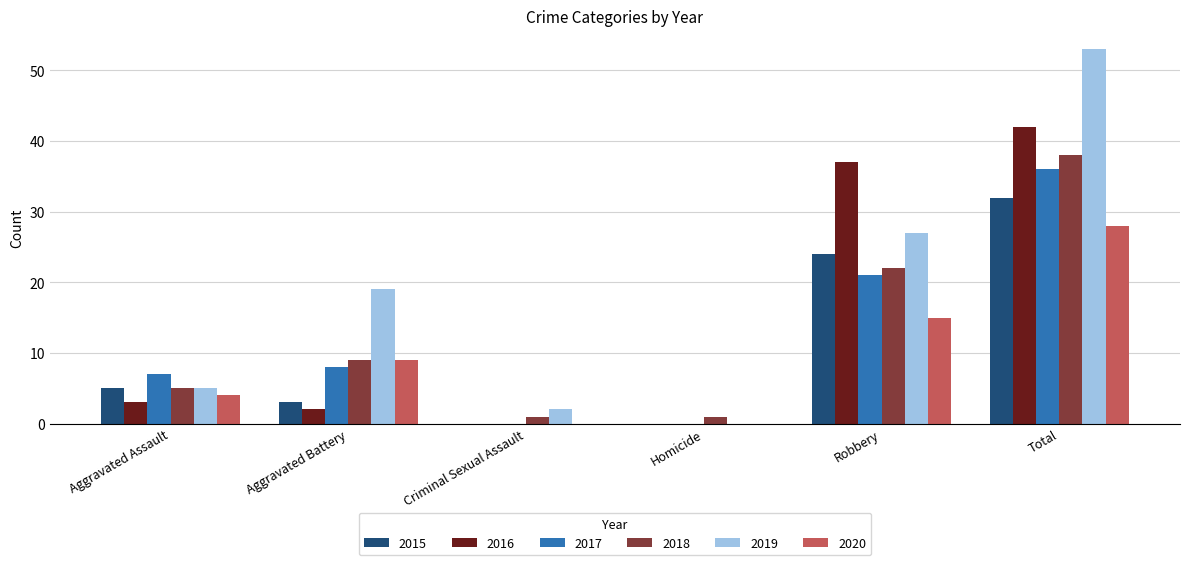

What are all the series names shown in the legend?

2015, 2016, 2017, 2018, 2019, 2020